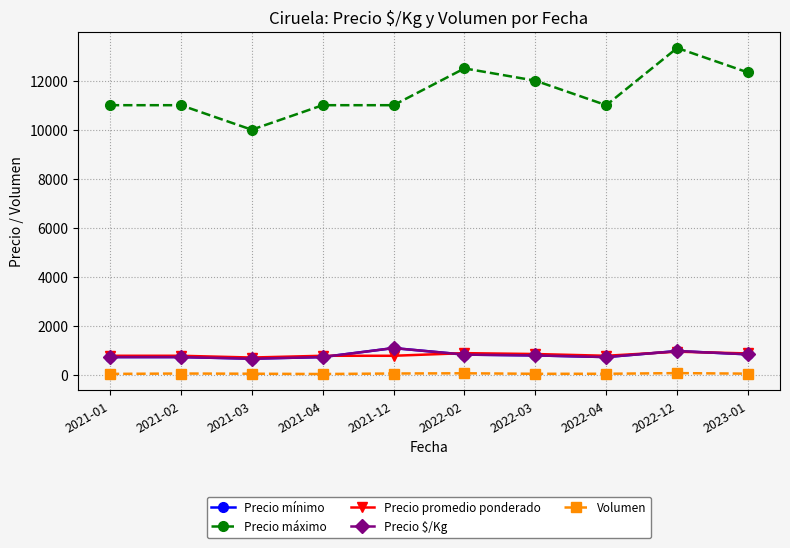

Which series has the widest spread of values?

Precio máximo